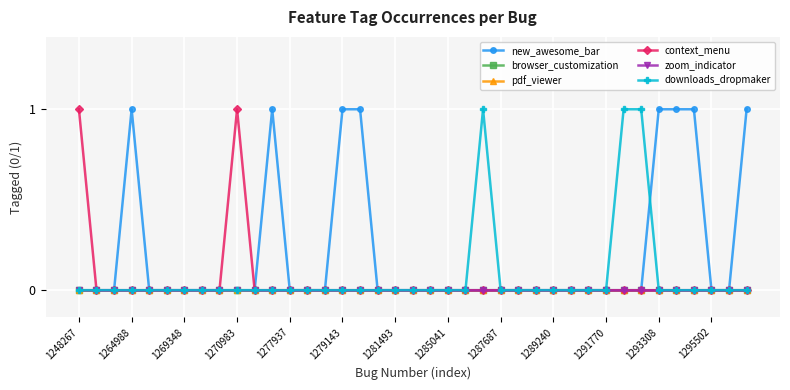

What are all the series names shown in the legend?

new_awesome_bar, browser_customization, pdf_viewer, context_menu, zoom_indicator, downloads_dropmaker